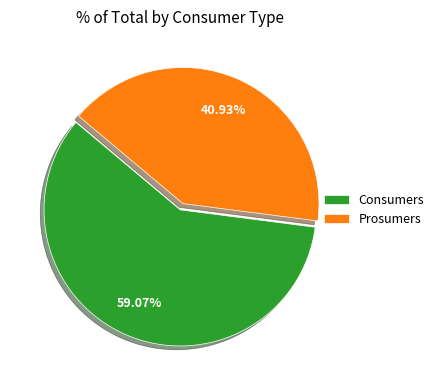

Which slice is the smallest?

Prosumers